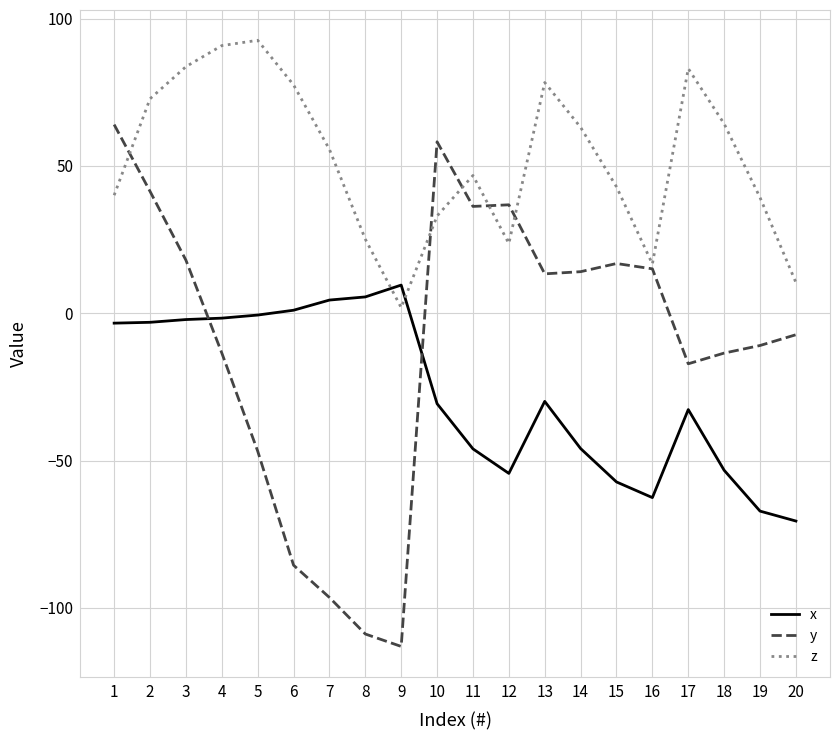

What is the total value across all series at 19?

-38.8